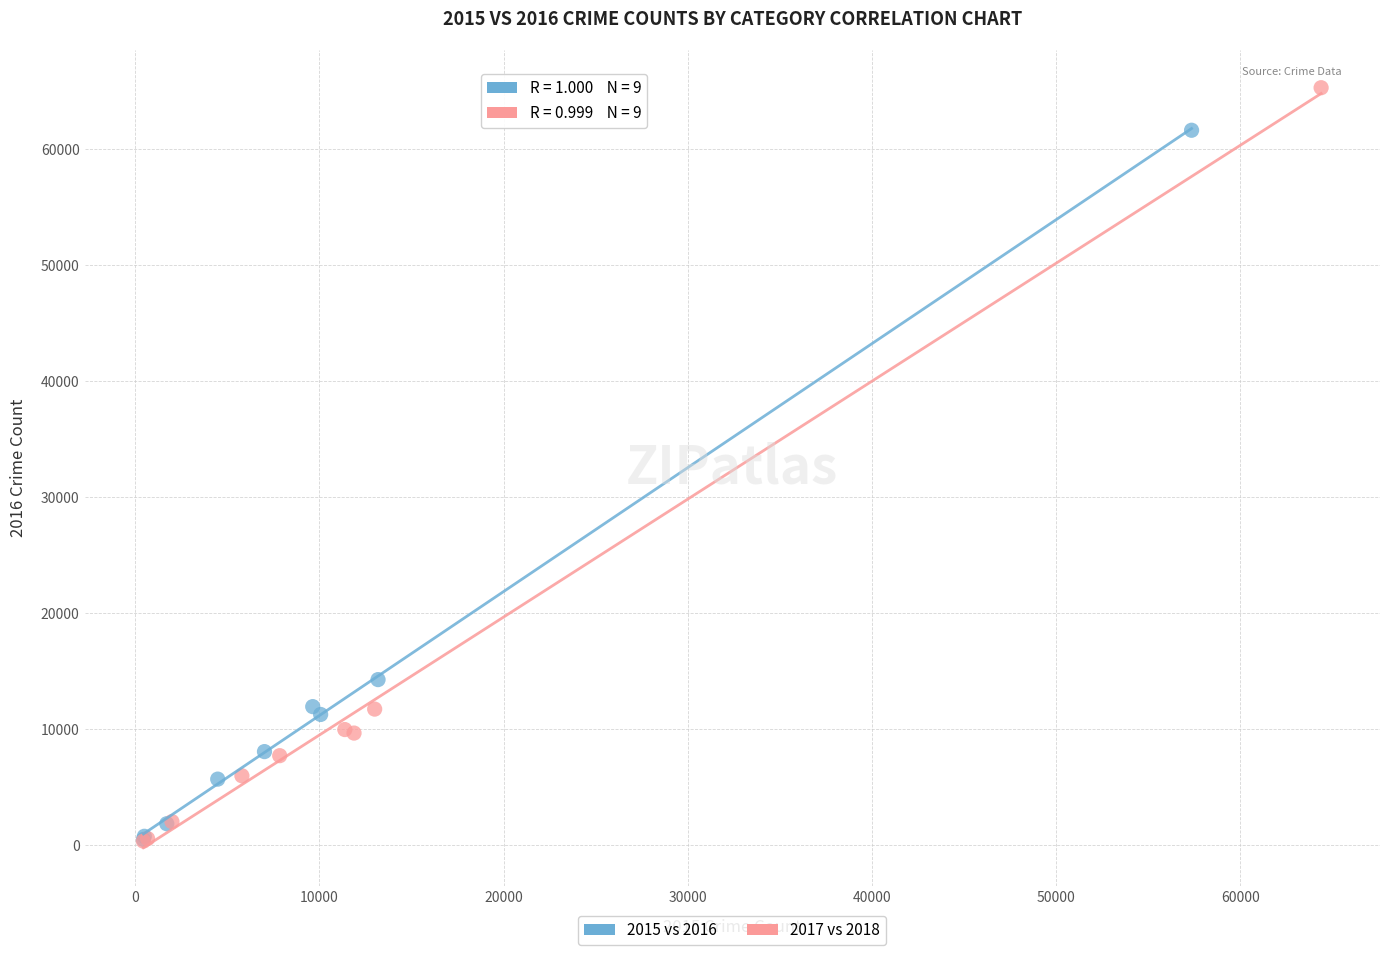

Which series contains the highest Y value?

2017 vs 2018